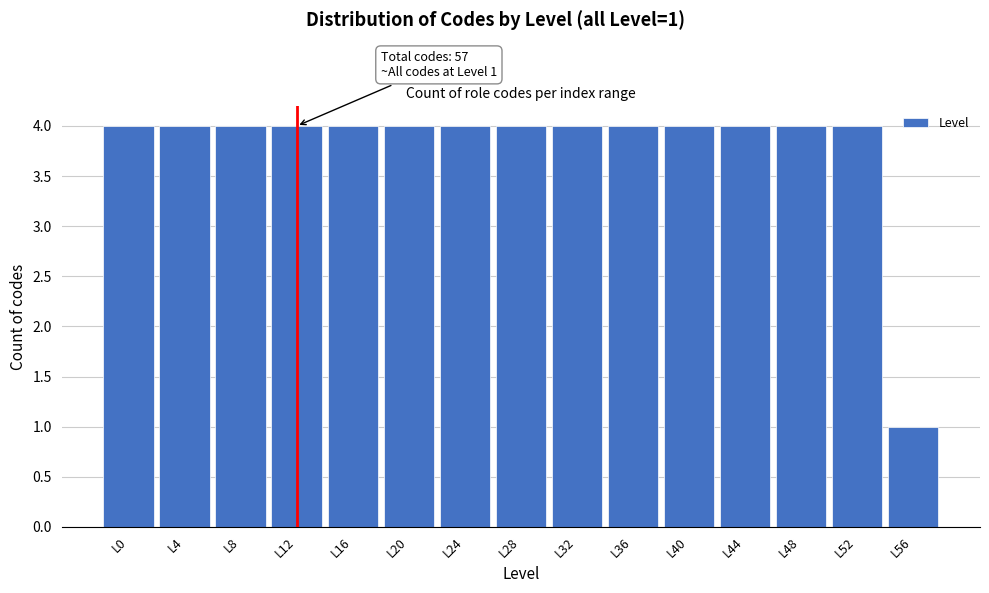

Reading left to right, transcribe all the data shown in this chart.

L0=4	L4=4	L8=4	L12=4	L16=4	L20=4	L24=4	L28=4	L32=4	L36=4	L40=4	L44=4	L48=4	L52=4	L56=1